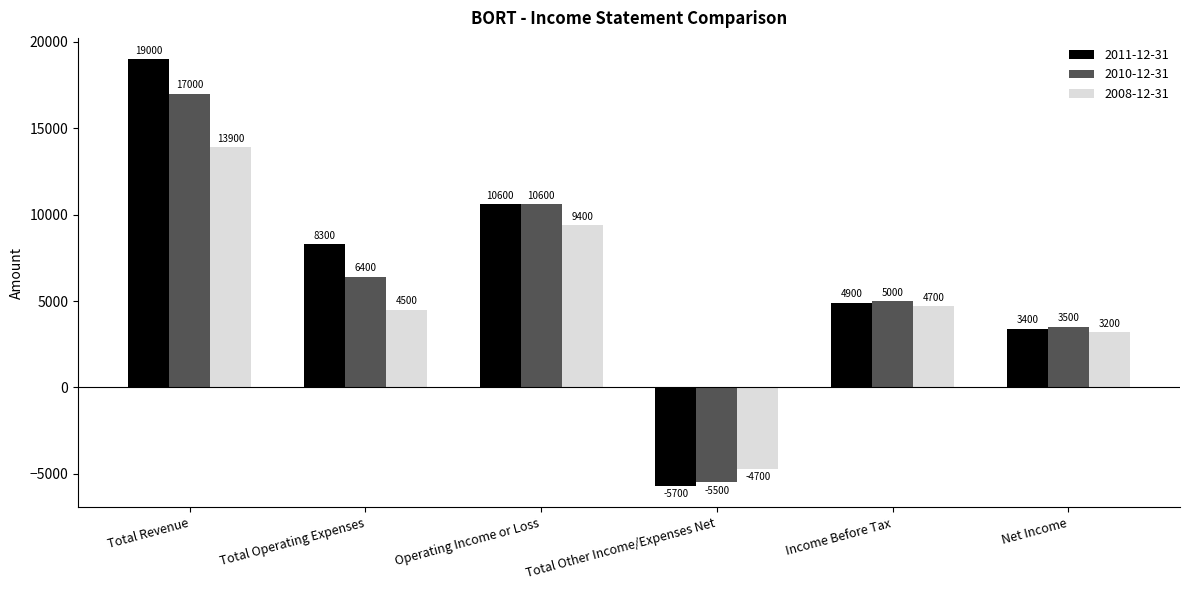

How many values in 2010-12-31 are above zero?

5